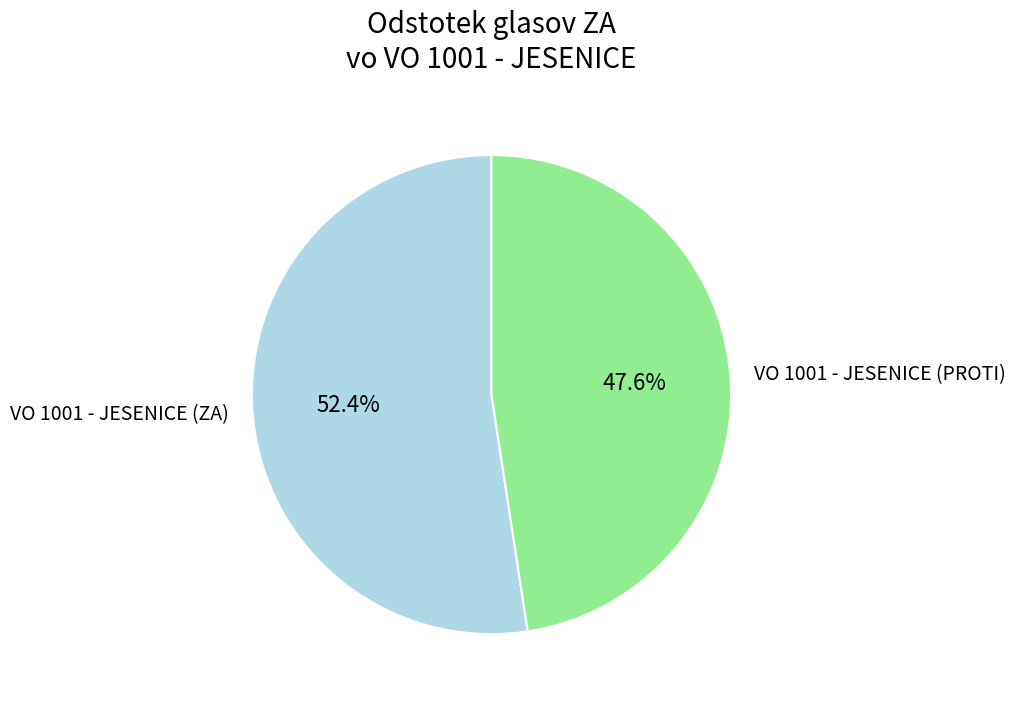

What percentage do VO 1001 - JESENICE (ZA) and VO 1001 - JESENICE (PROTI) together represent?

100.0%